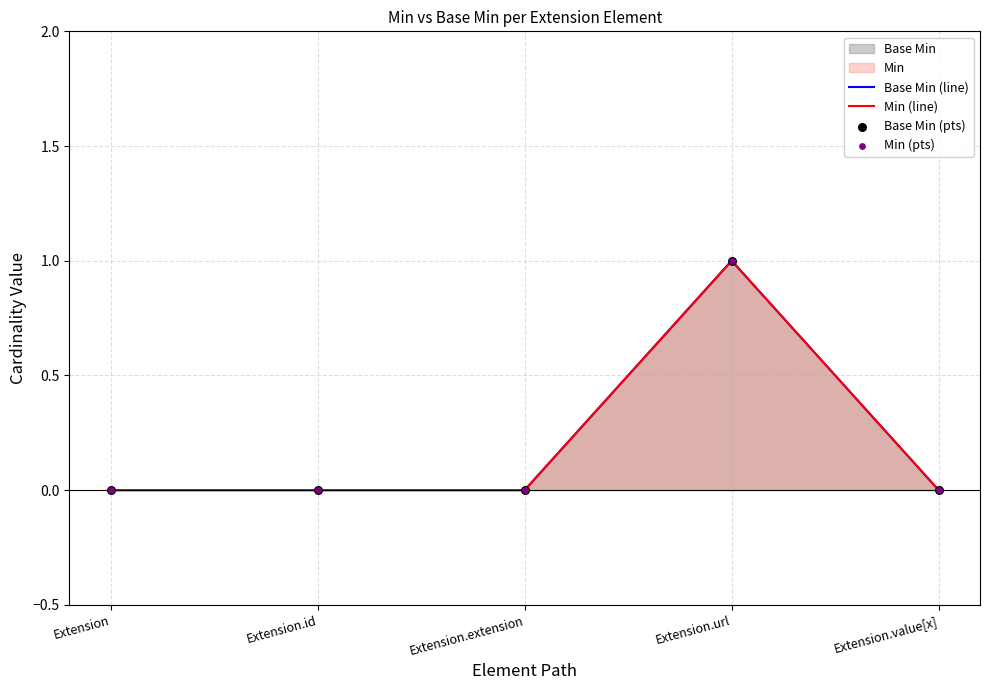

Which series has the largest total across all categories?

Base Min (line)